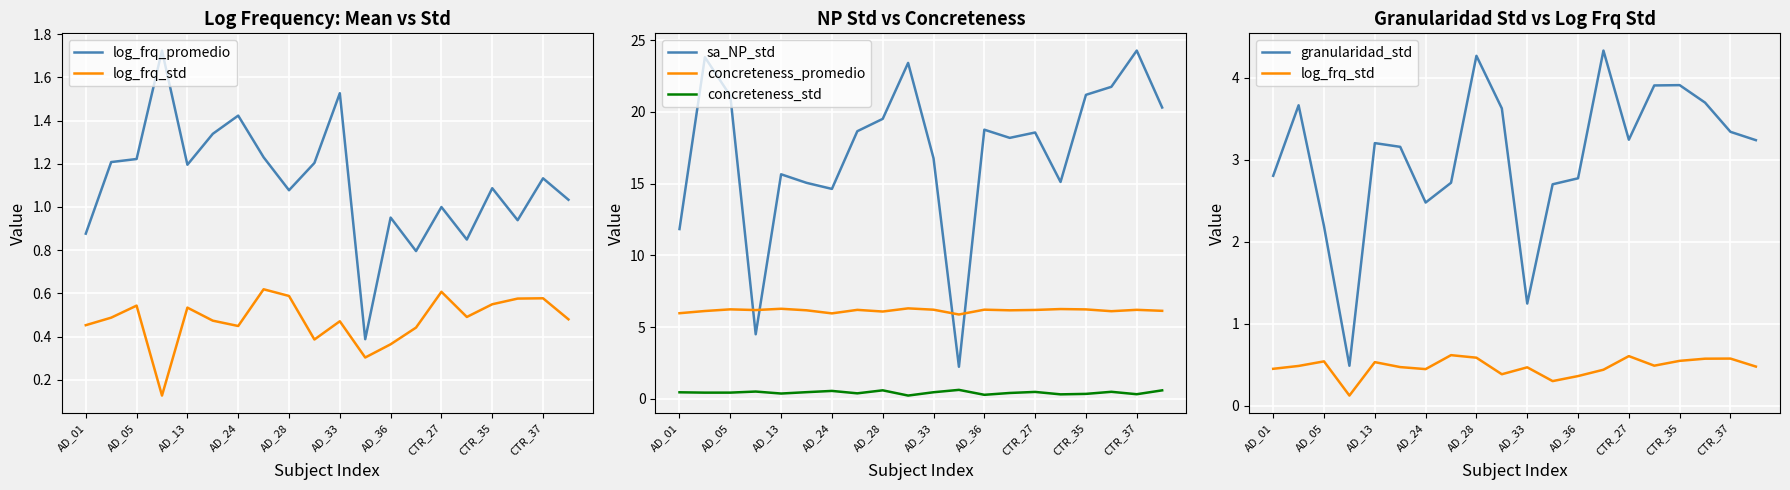

What is the minimum value shown in the chart?

0.1